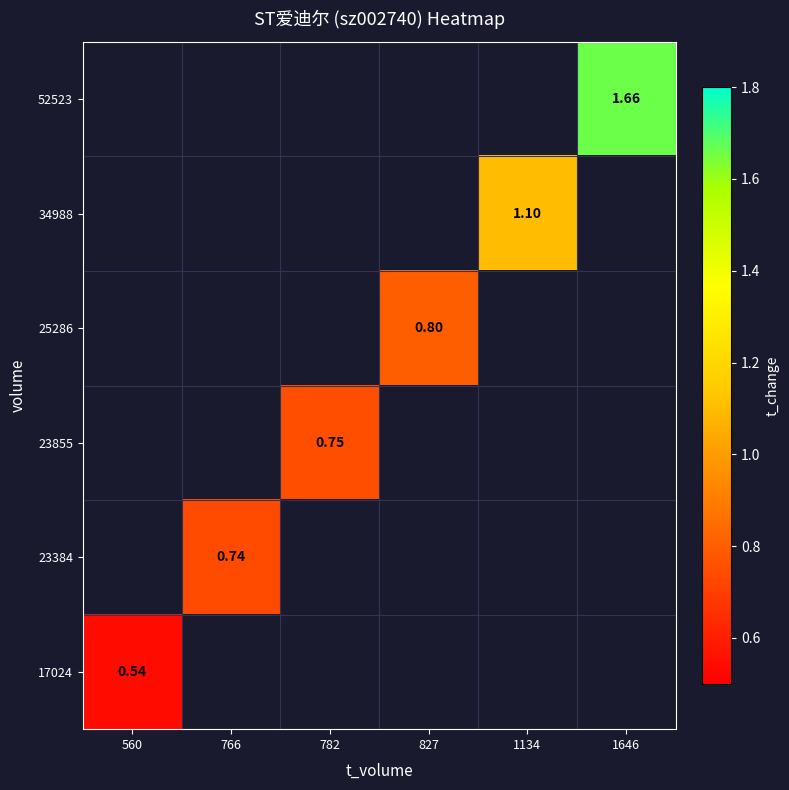

List the series in order of their peak value, highest first.

52523, 34988, 25286, 23855, 23384, 17024